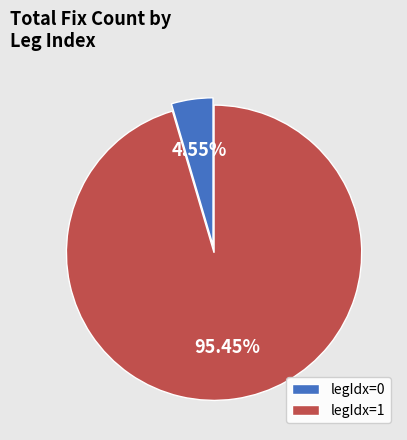

How many segments does this pie chart have?

2